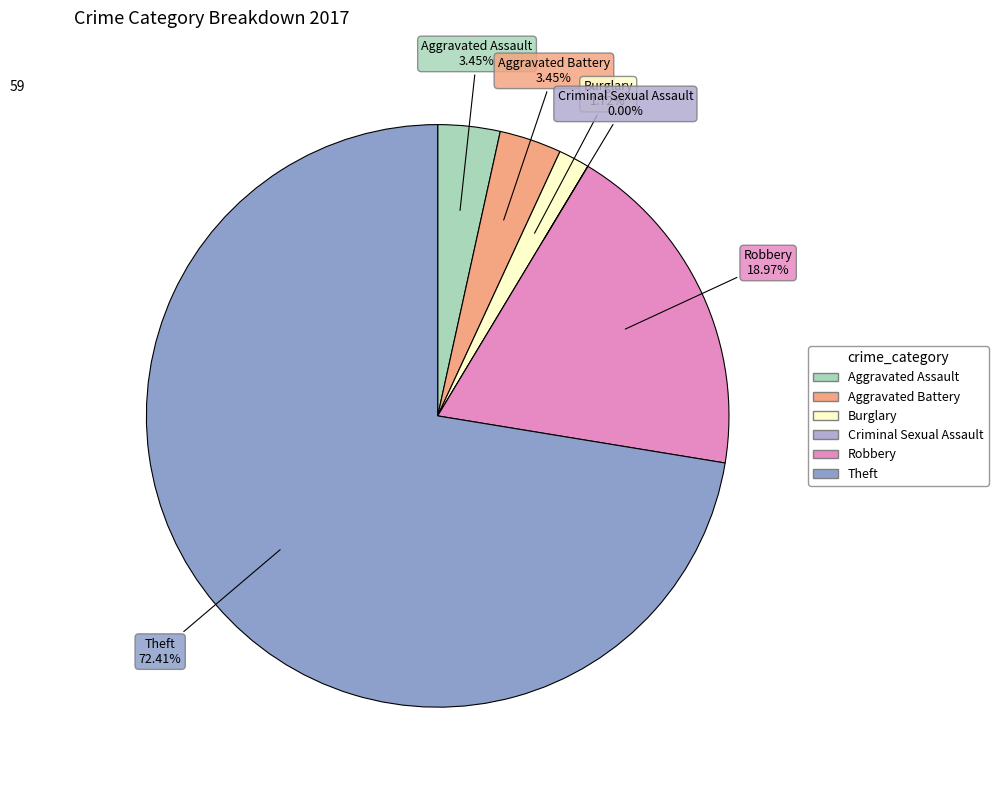

To the nearest percent, what is the average slice percentage?

17%